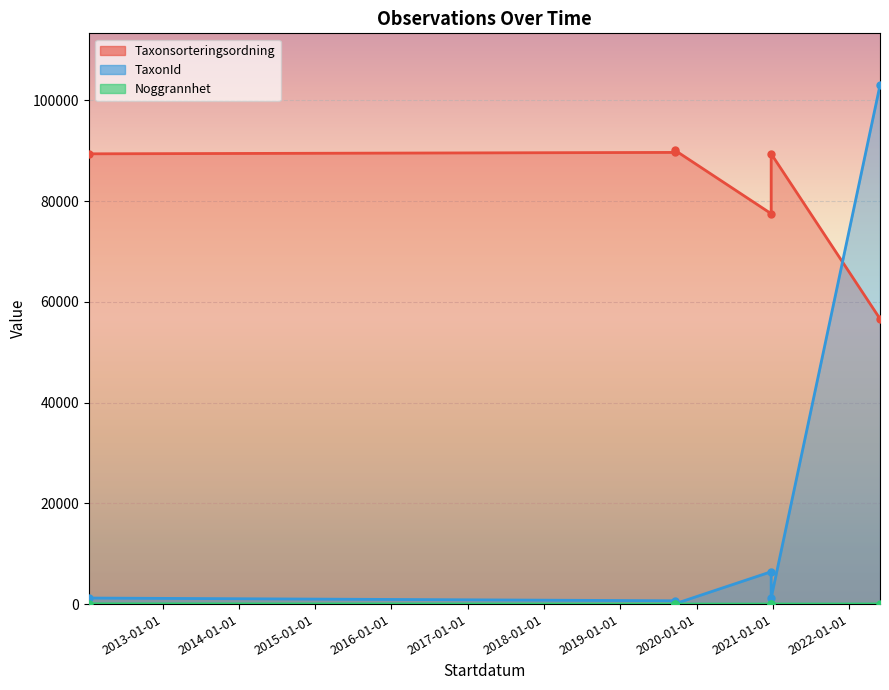

Which series has the widest spread of values?

TaxonId